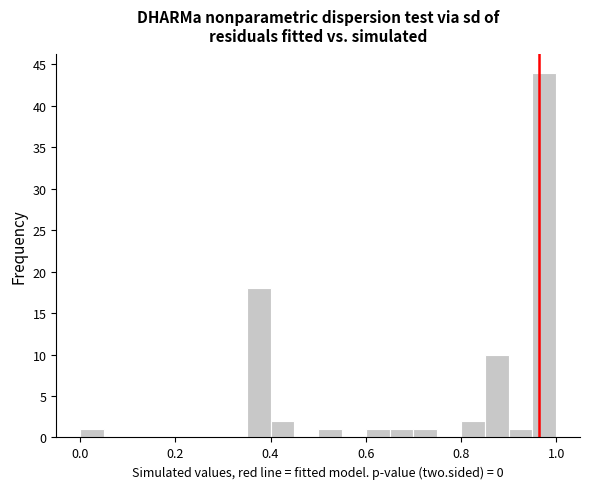

Read against the x-axis, roughly where is the centre of the tallest bar?

0.98